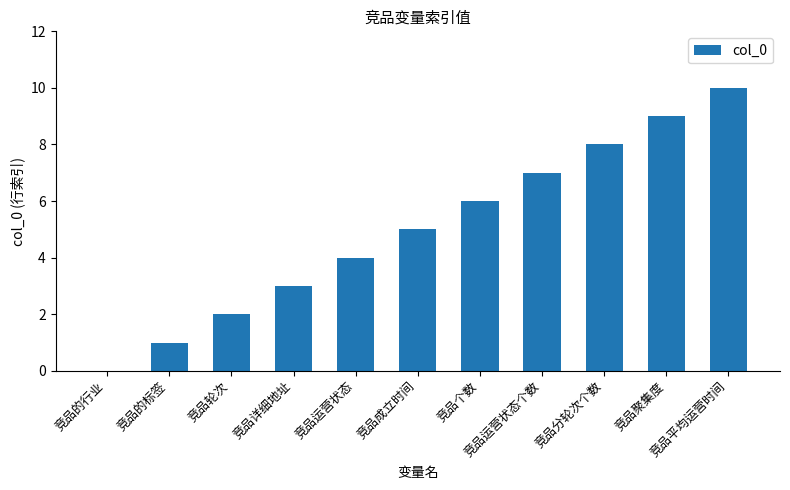

Count the number of categories in the chart.

11